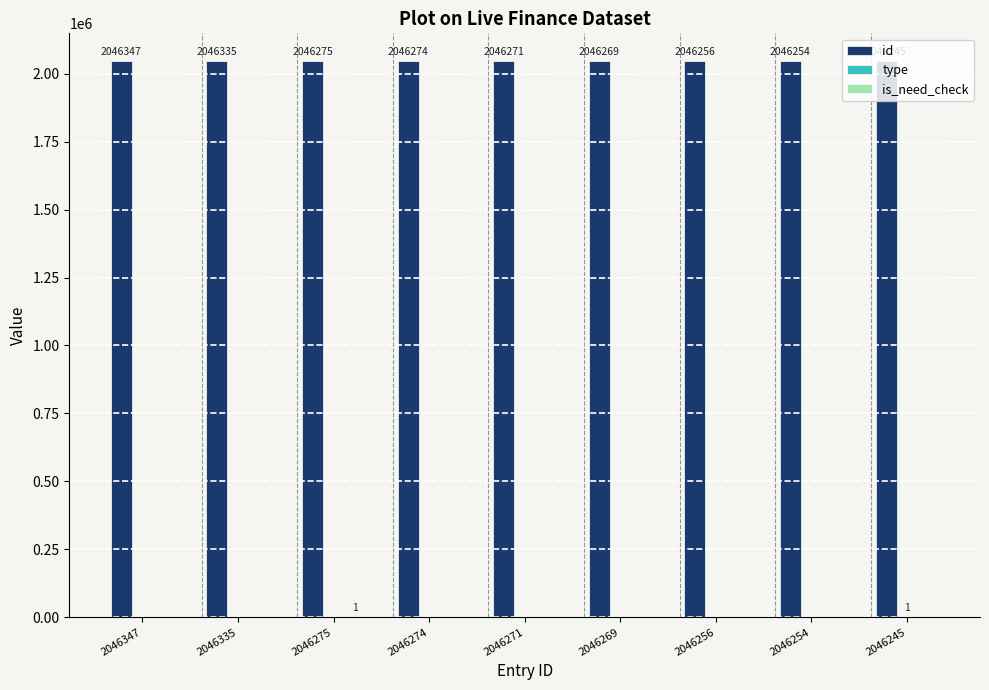

Which series has the largest total across all categories?

id